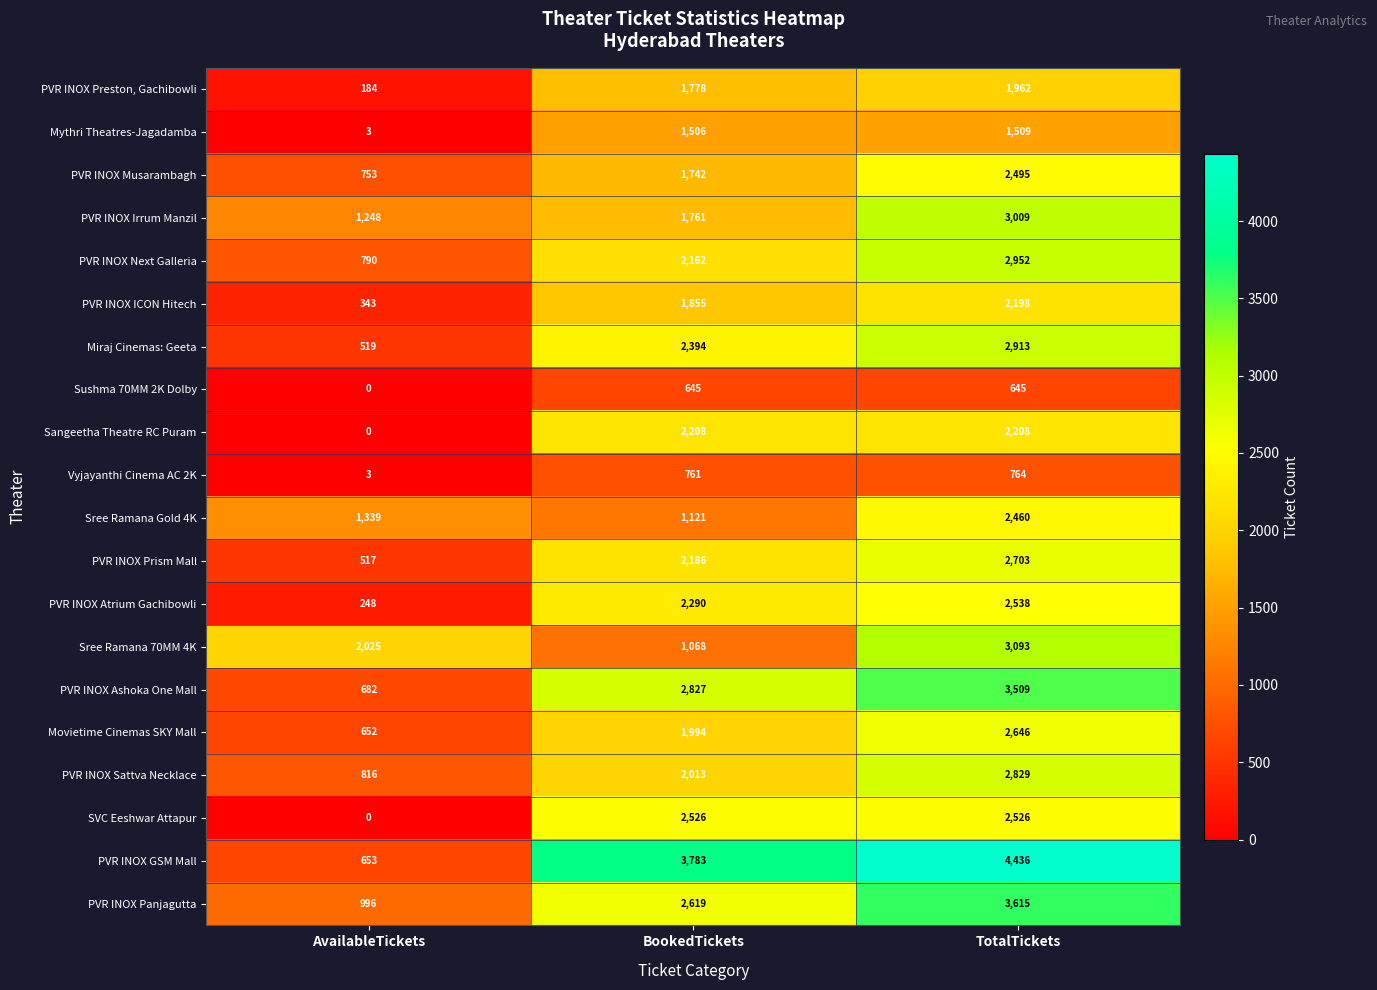

What is the approximate value of Mythri Theatres-Jagadamba at TotalTickets?

1509